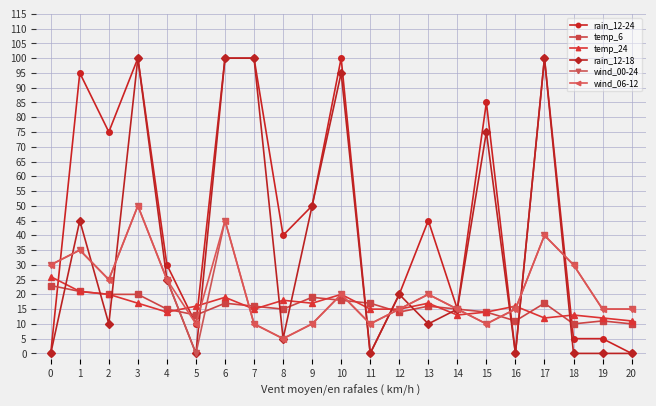

True or false: temp_24 and rain_12-24 cross at least once.

True